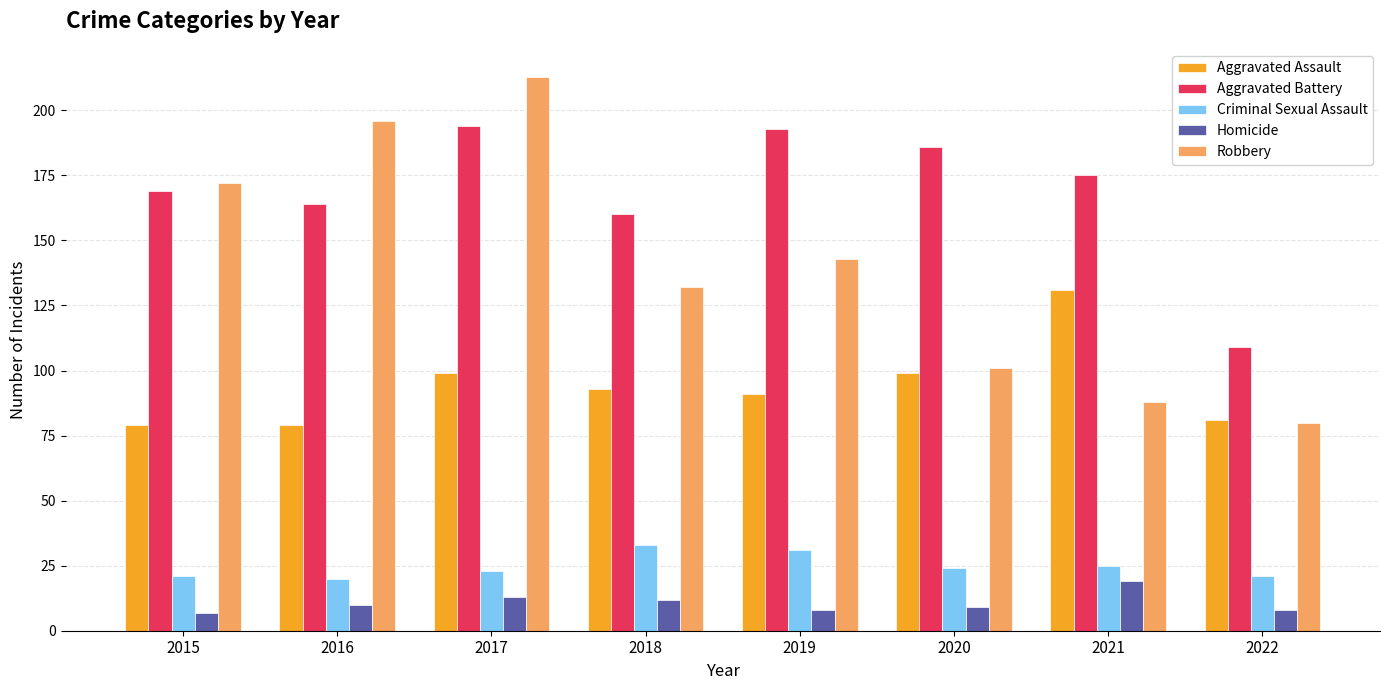

What is the value of the Homicide bar at the 1st from the left?

7